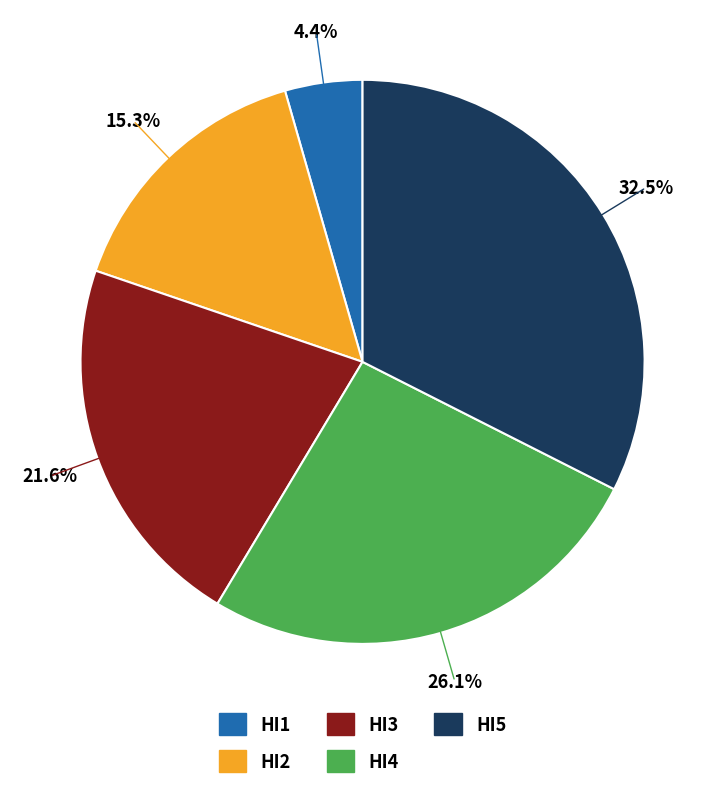

Does any single category account for the majority?

No